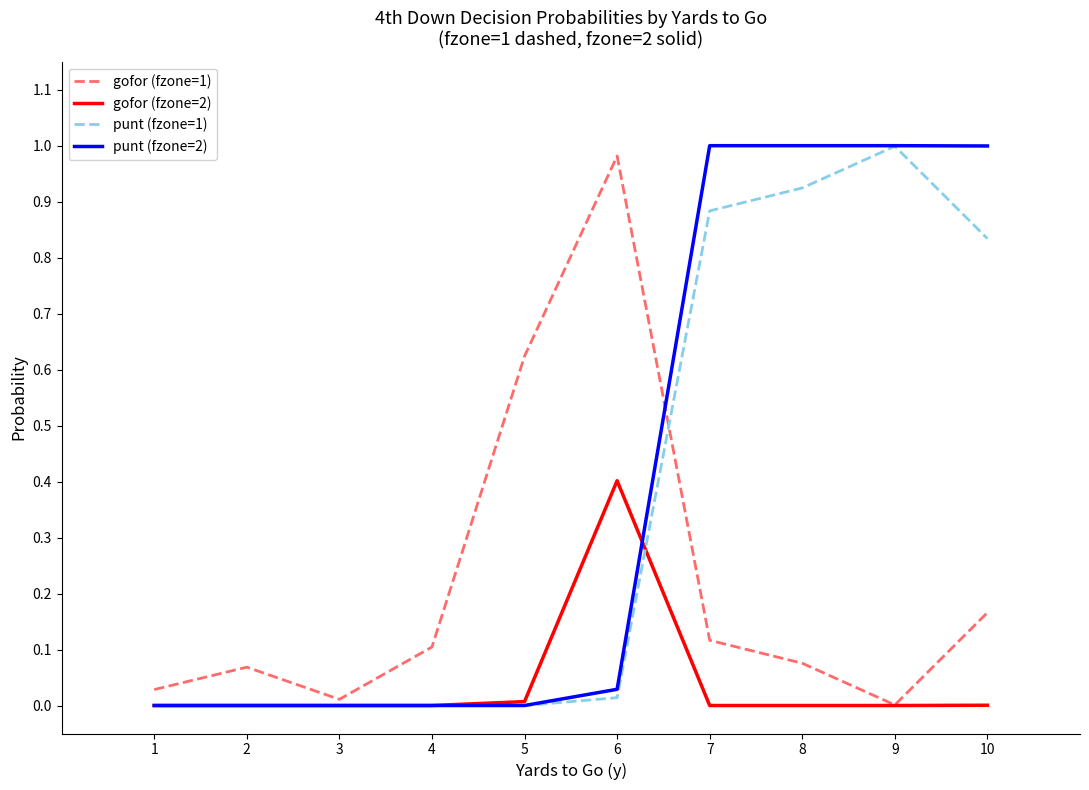

Is the value of punt (fzone=2) at 8 greater than the value of gofor (fzone=1) at 3?

Yes